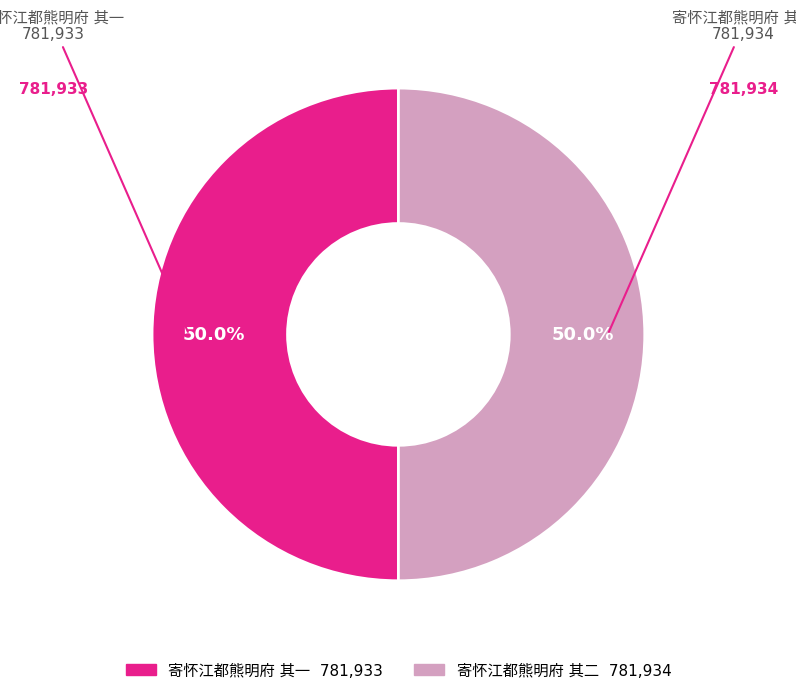

How many slices are in this pie chart?

2